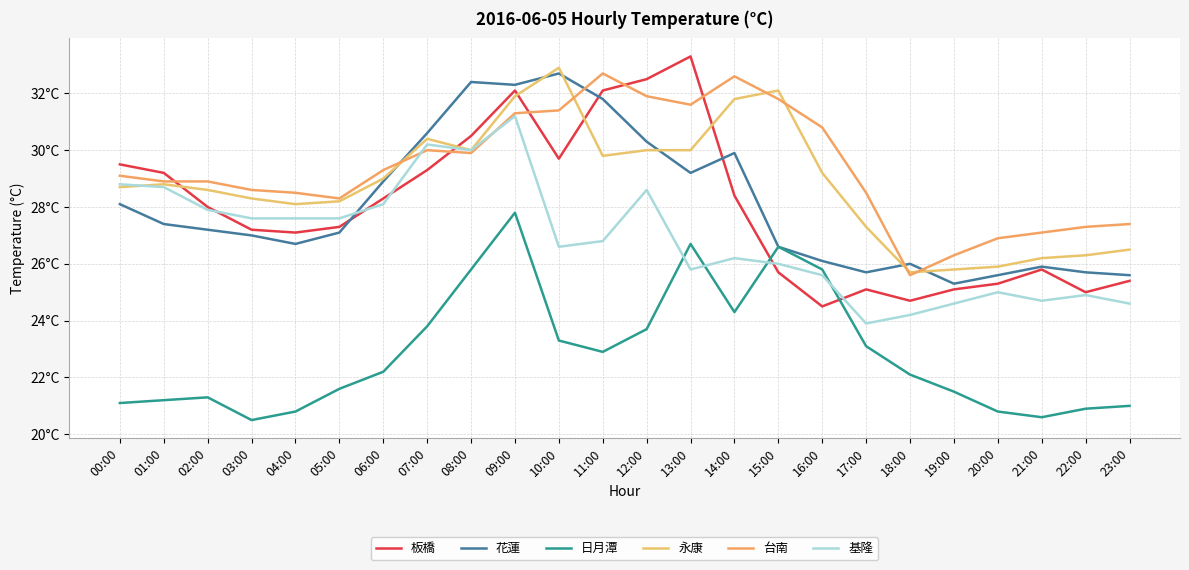

Rank the series at 10:00 from lowest to highest value.

日月潭, 基隆, 板橋, 台南, 花蓮, 永康